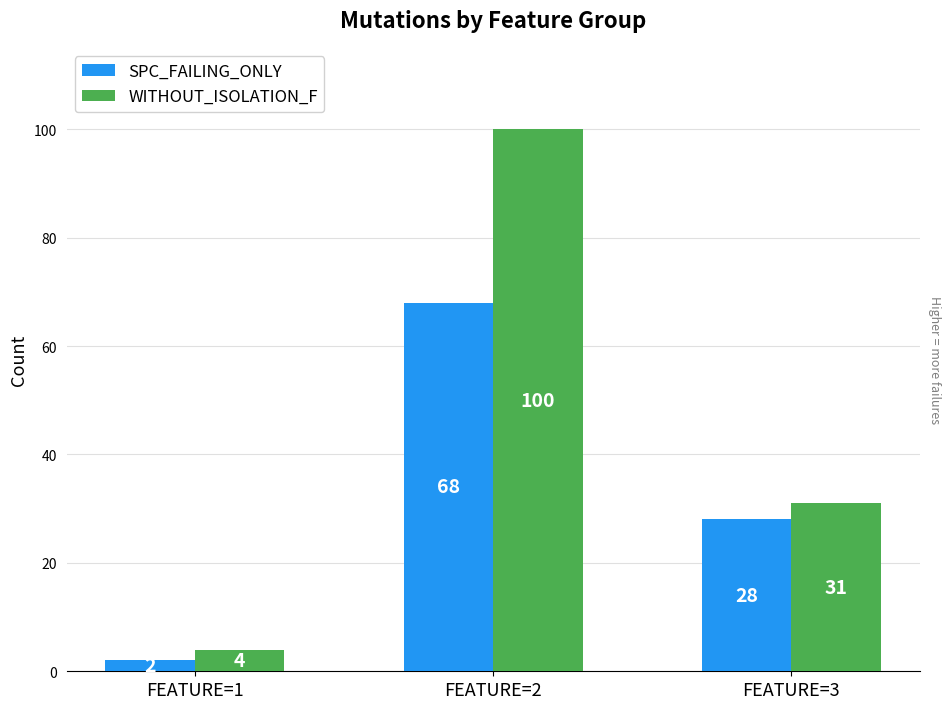

Where does the SPC_FAILING_ONLY series first go above 28?

FEATURE=2